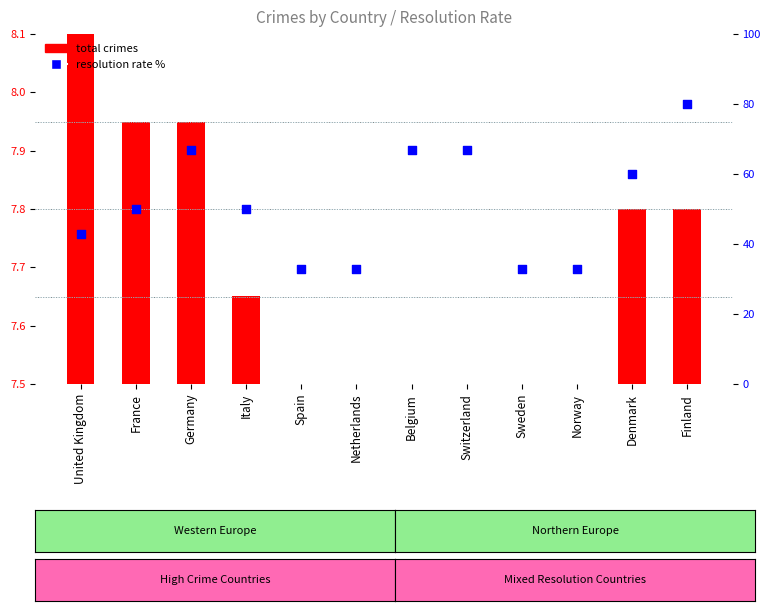

Is the value of total crimes at Belgium greater than the value of resolution rate % at Norway?

No